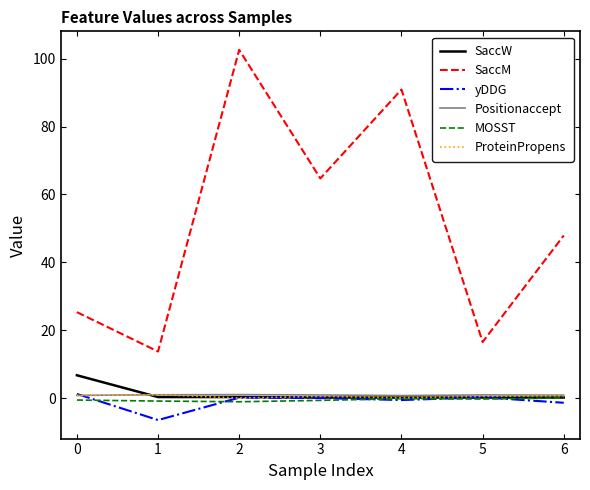

What is the average value of the yDDG series?

-1.0